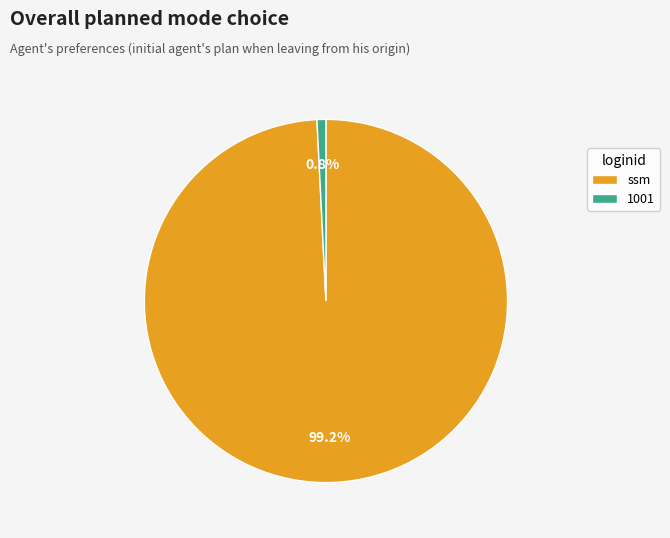

To the nearest percent, what is the combined percentage of 1001 and ssm?

100%